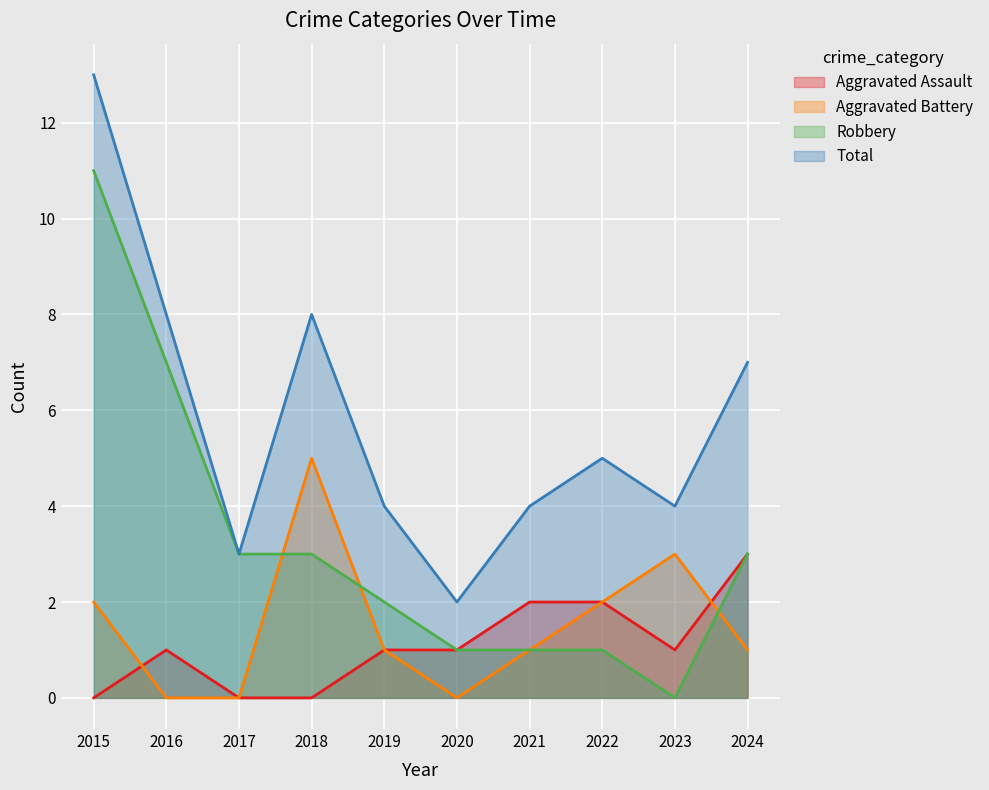

Which has a higher value, 2024 or 2023?

2024